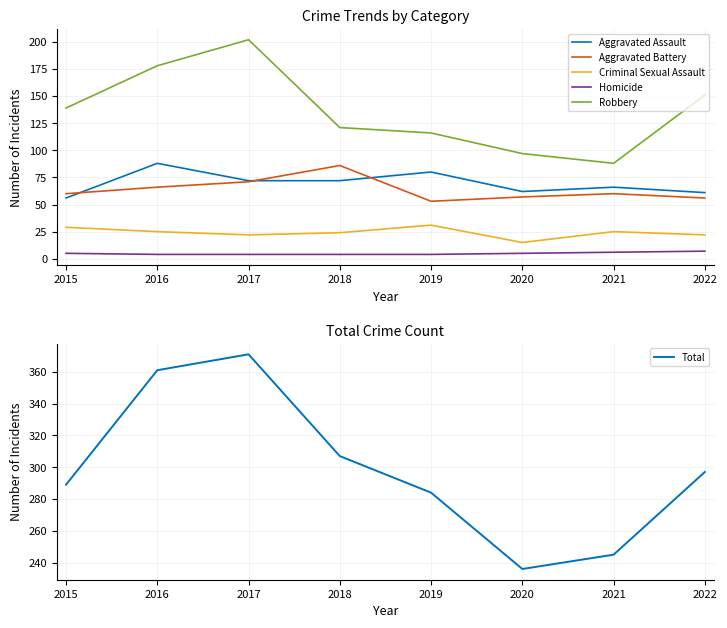

What is the sum of the Homicide values at 2021 and 2018?

10